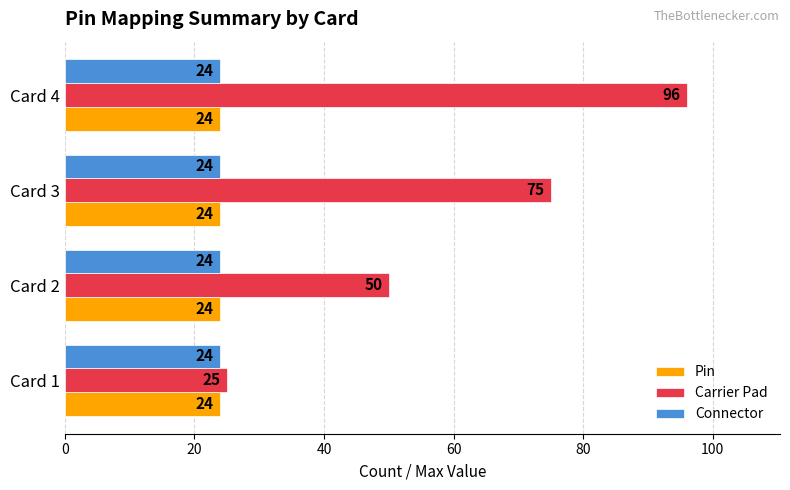

Which series has the largest total across all categories?

Carrier Pad